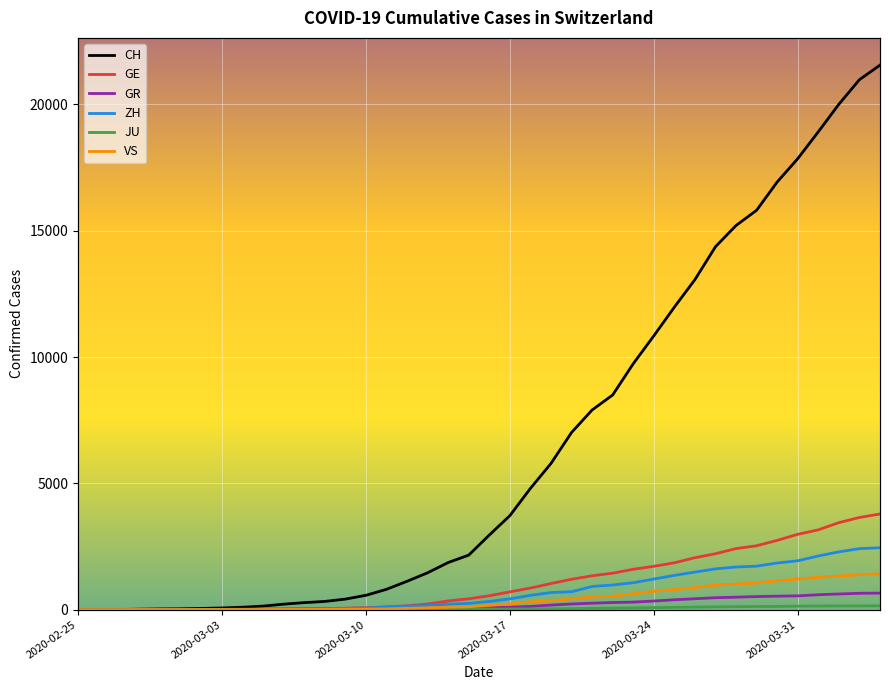

What is the label of the 39th point from the right?

2020-02-26